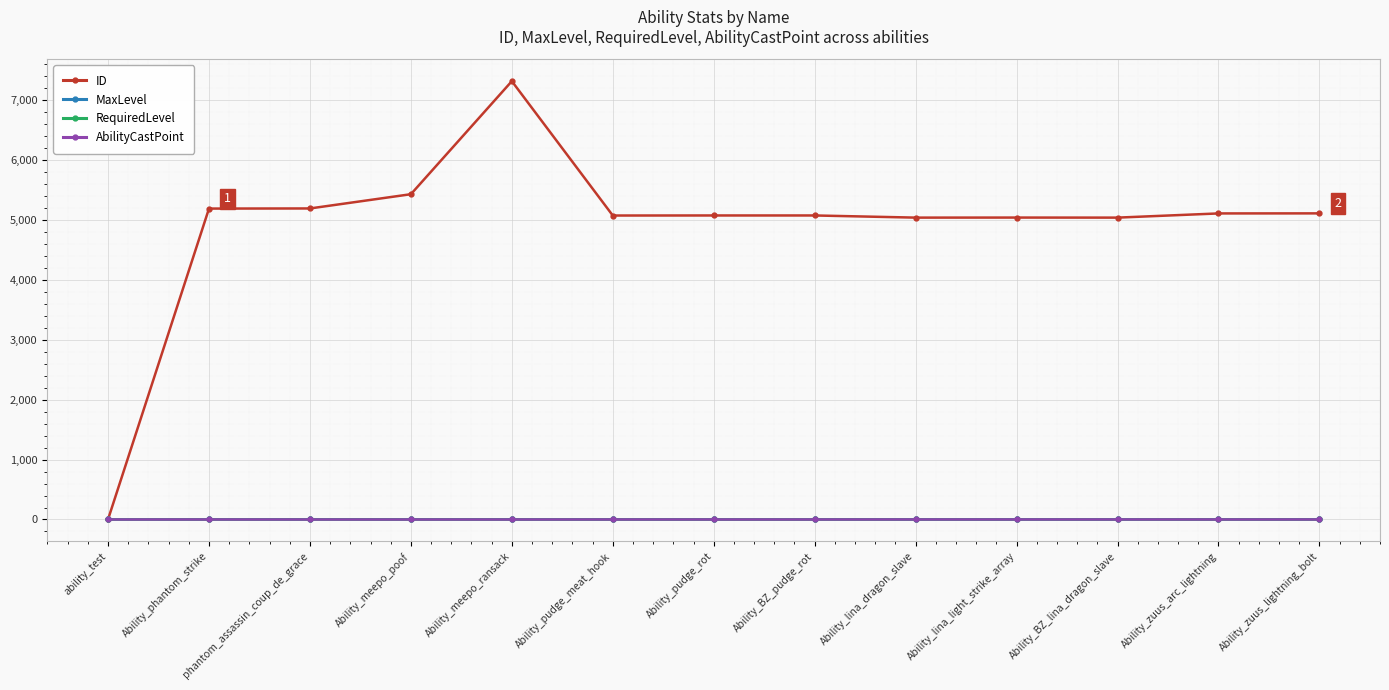

Which series has the largest range (max minus min)?

ID